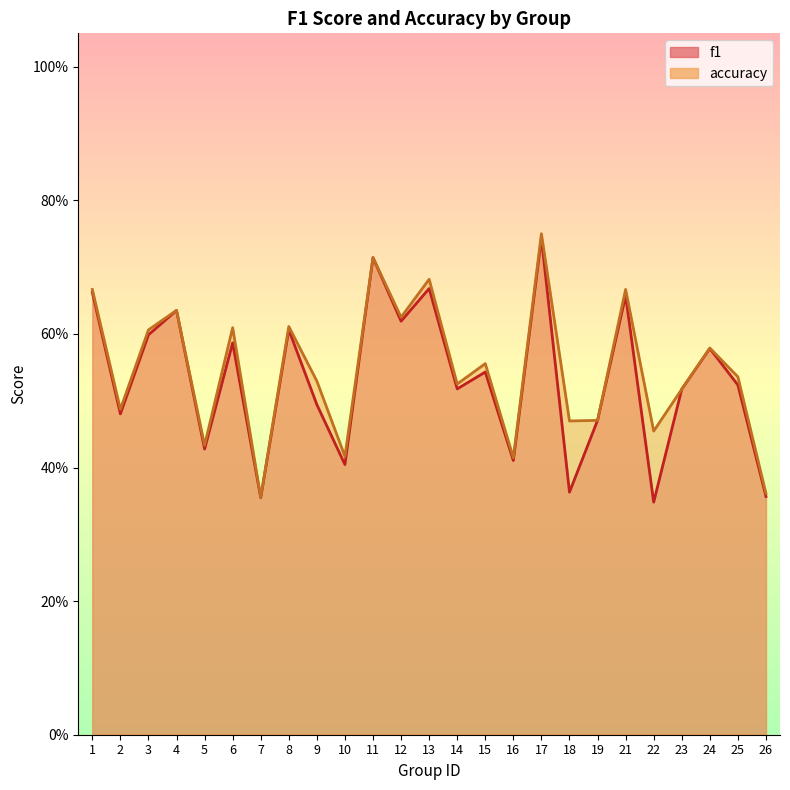

What is the sum of the f1 values at 15 and 11?

1.3